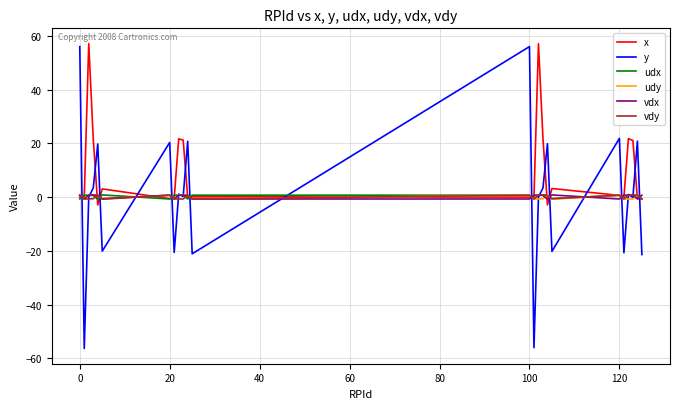

Which series has the largest total across all categories?

x